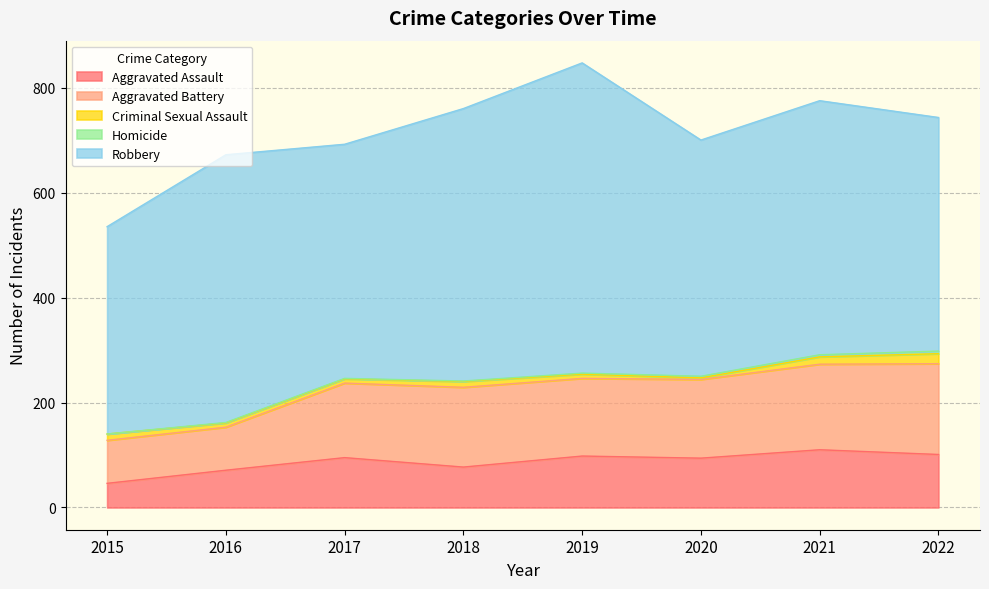

True or false: Robbery and Aggravated Battery cross at least once.

False